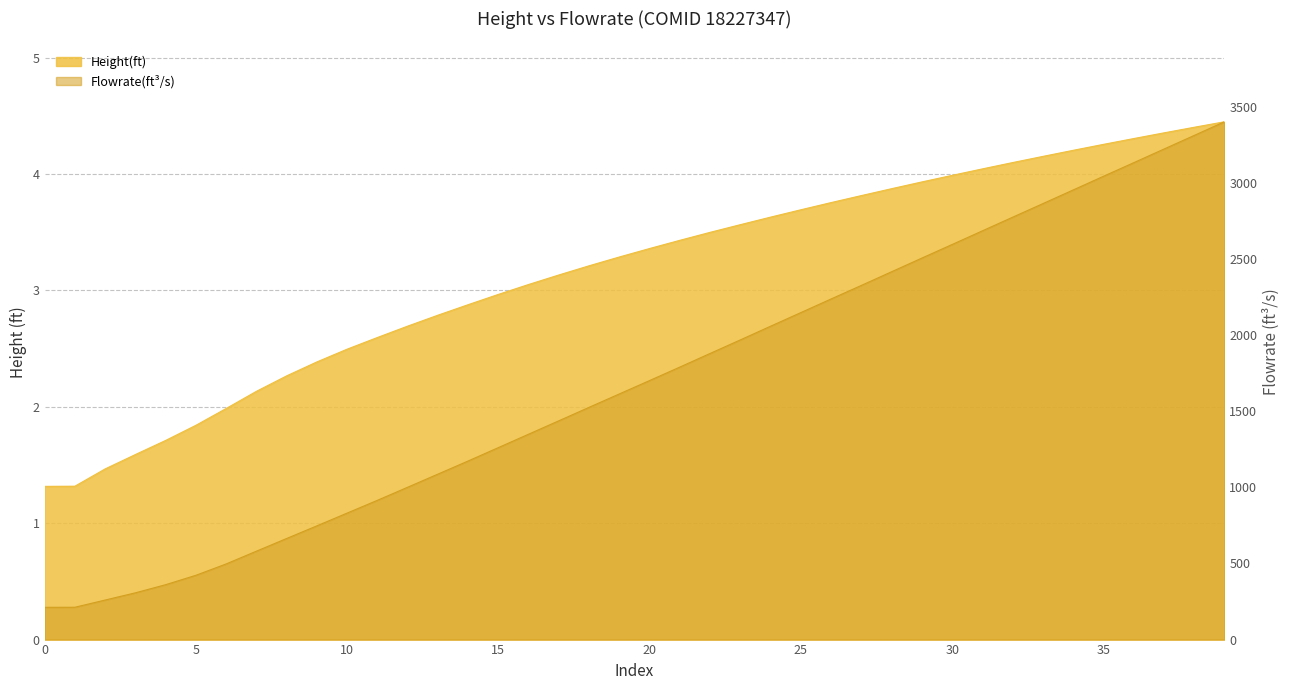

Which series has the largest total across all categories?

Flowrate(ft^3/s)